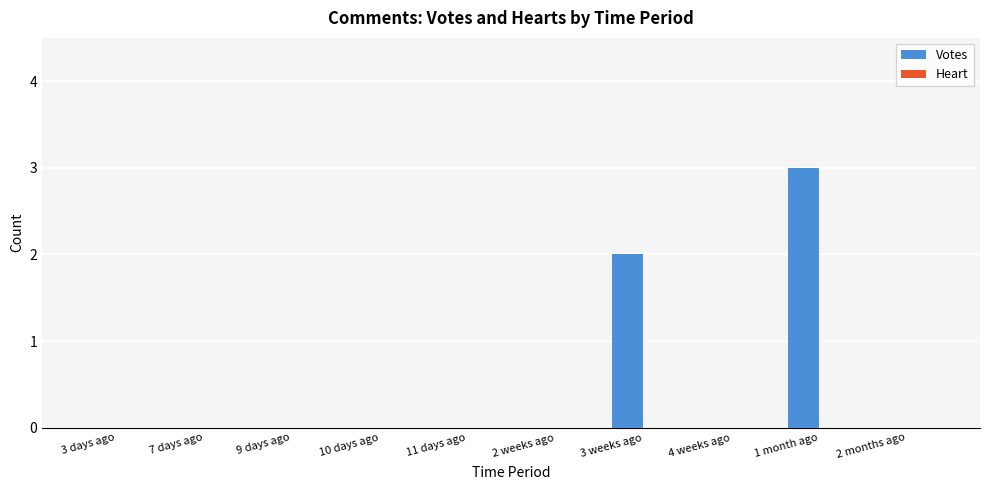

What is the sum of all values?

5